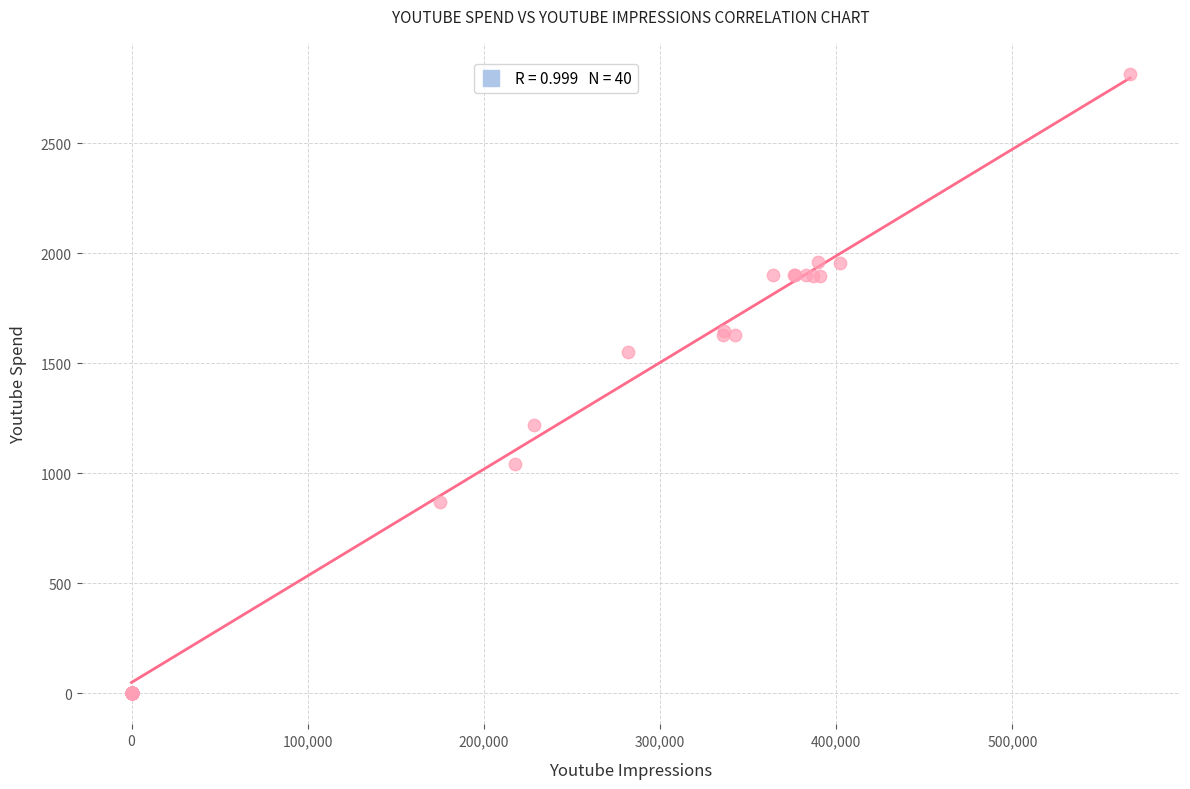

What Y value in the scatter plot is closest to 1407?

1551.0